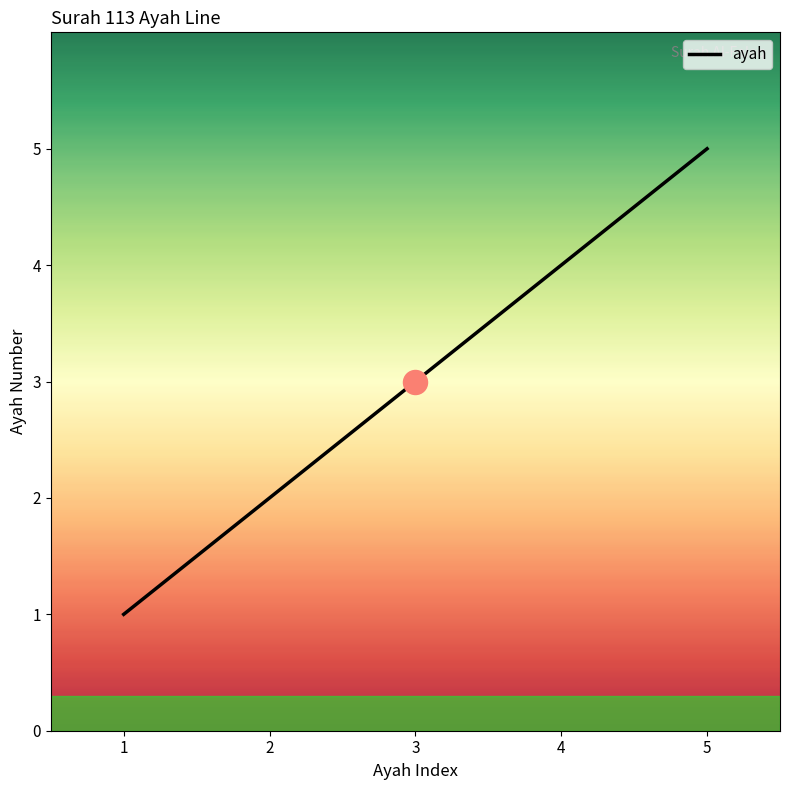

Approximately how many times larger is the value at 1 compared to 2?

0.5